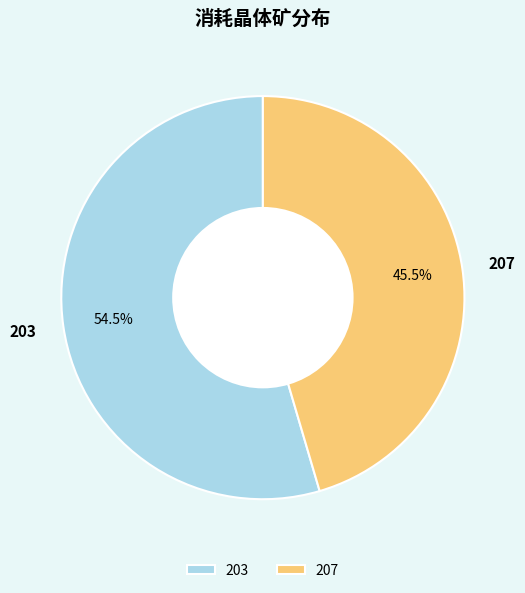

How many segments does this pie chart have?

2